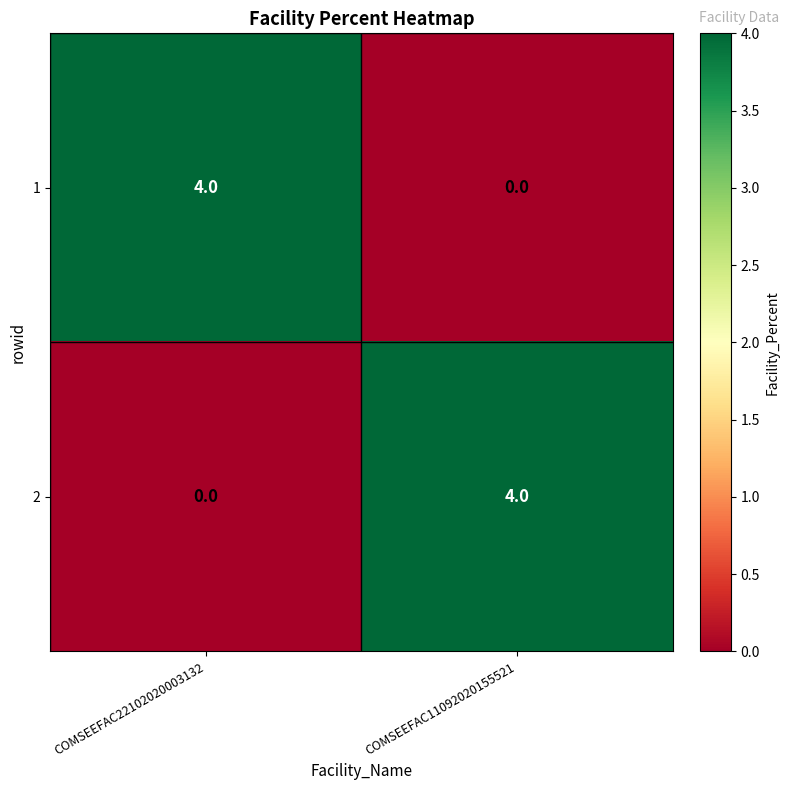

What is the spread (max minus min) of values at COMSEEFAC11092020155521?

4